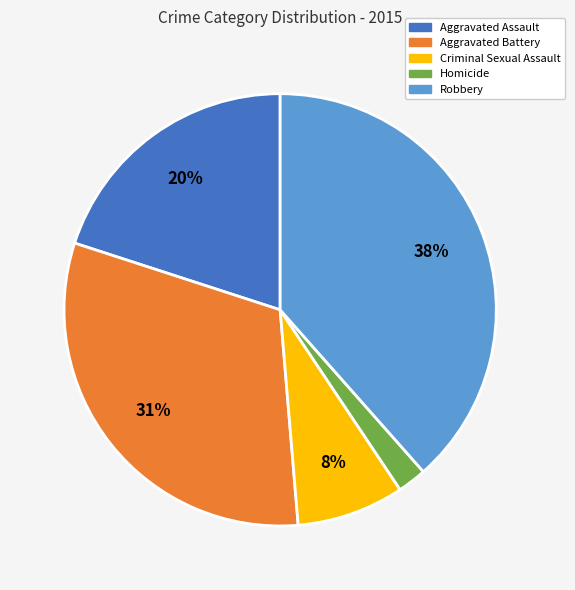

To the nearest percent, what percentage of the pie is Robbery?

38%